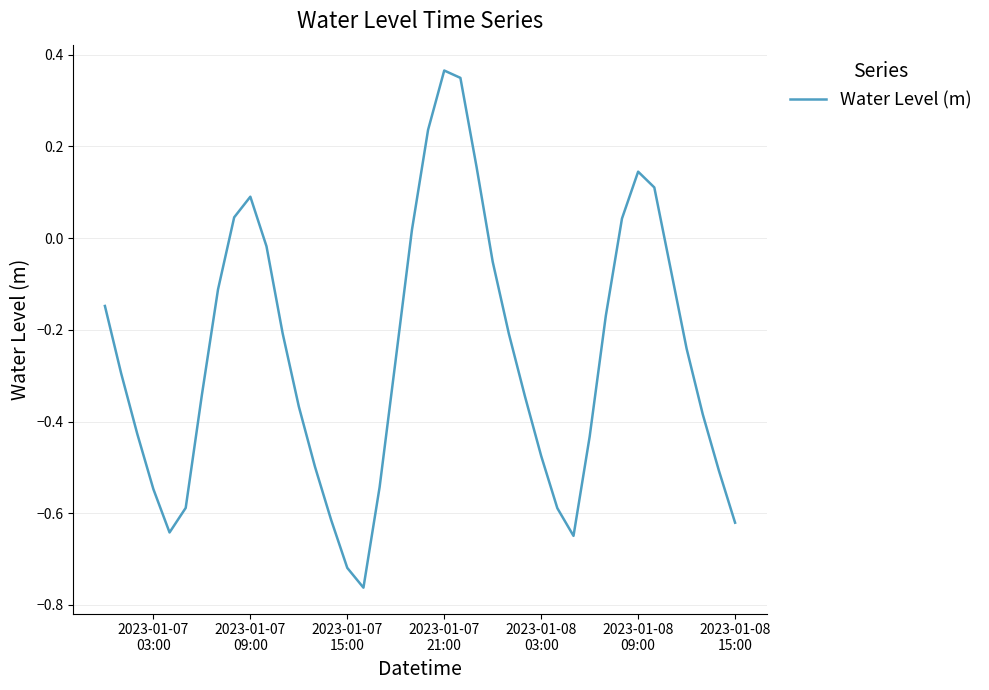

What is the value of the 23rd point from the left?

0.3